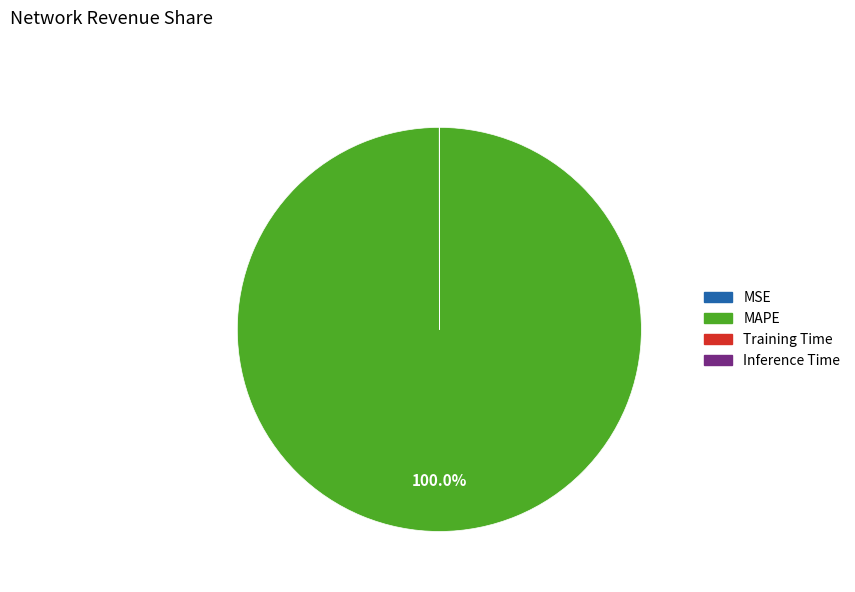

Is there any slice that represents more than half of the pie?

Yes